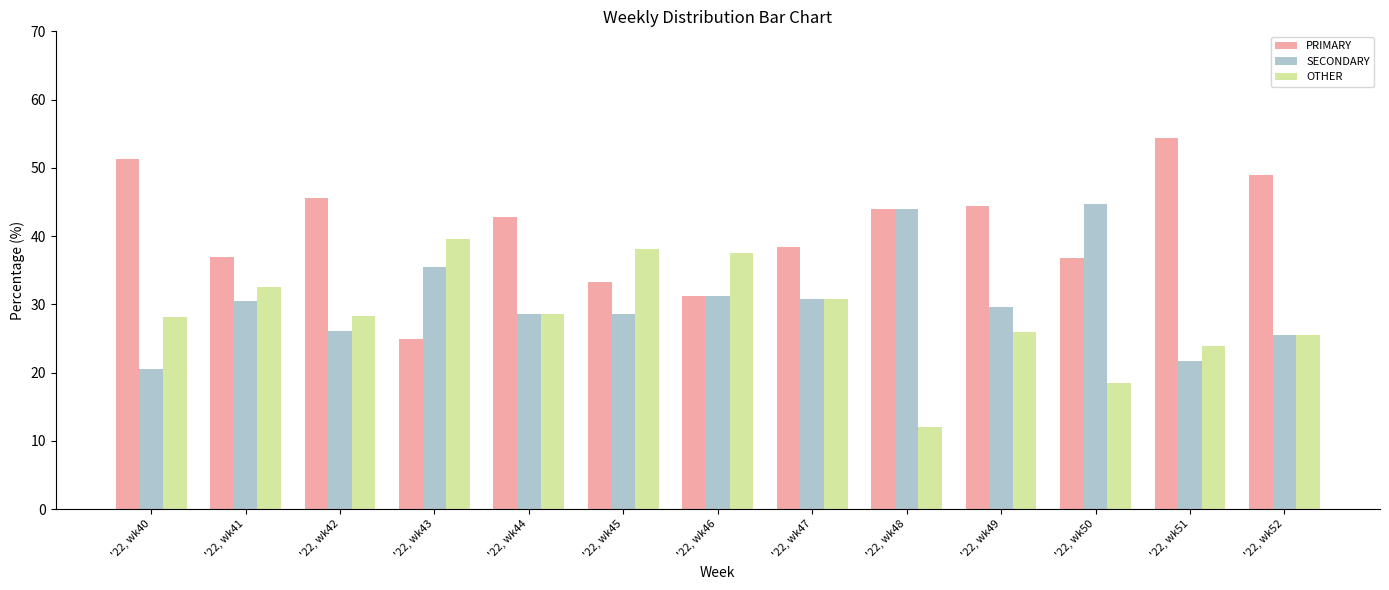

What is the highest value of the OTHER series?

39.6